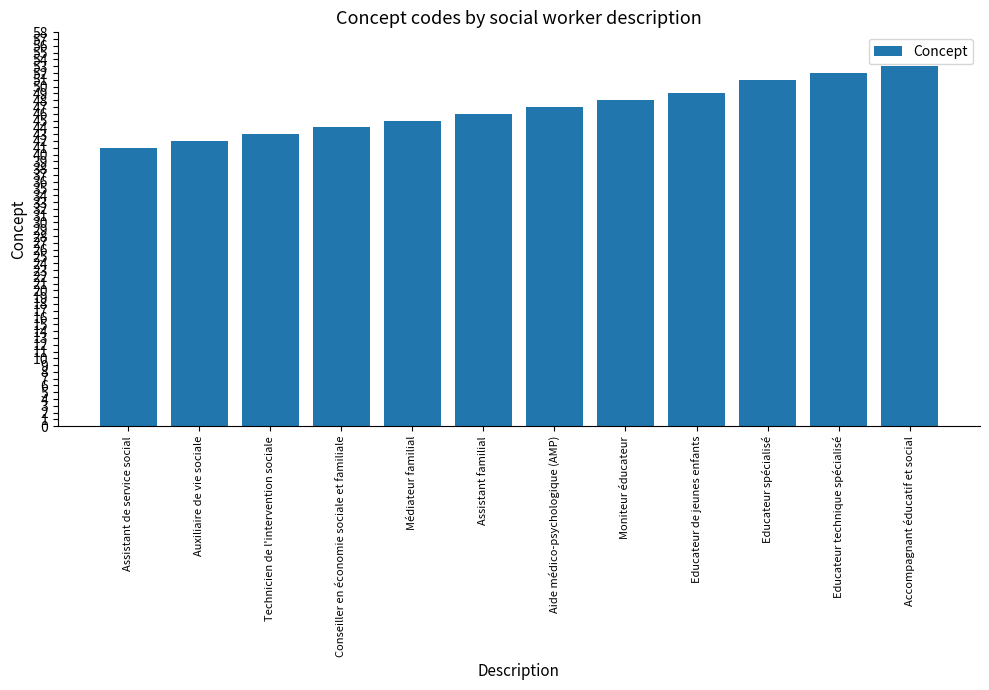

What is the change in value from Aide médico-psychologique (AMP) to Accompagnant éducatif et social?

+6